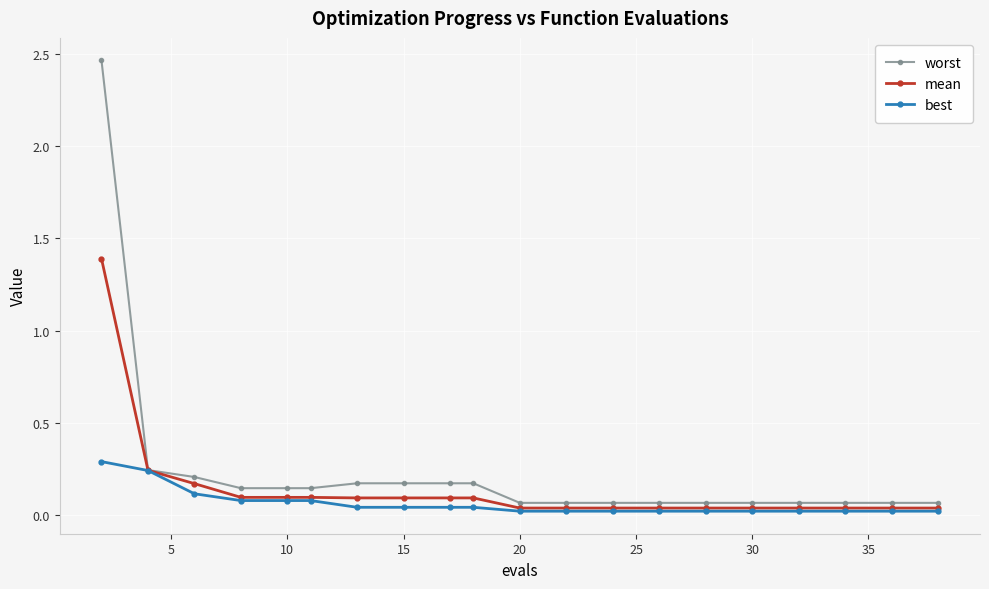

Which series has the widest spread of values?

worst